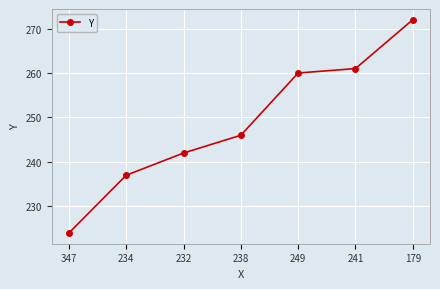

What is the value of the 7th point from the left?

272